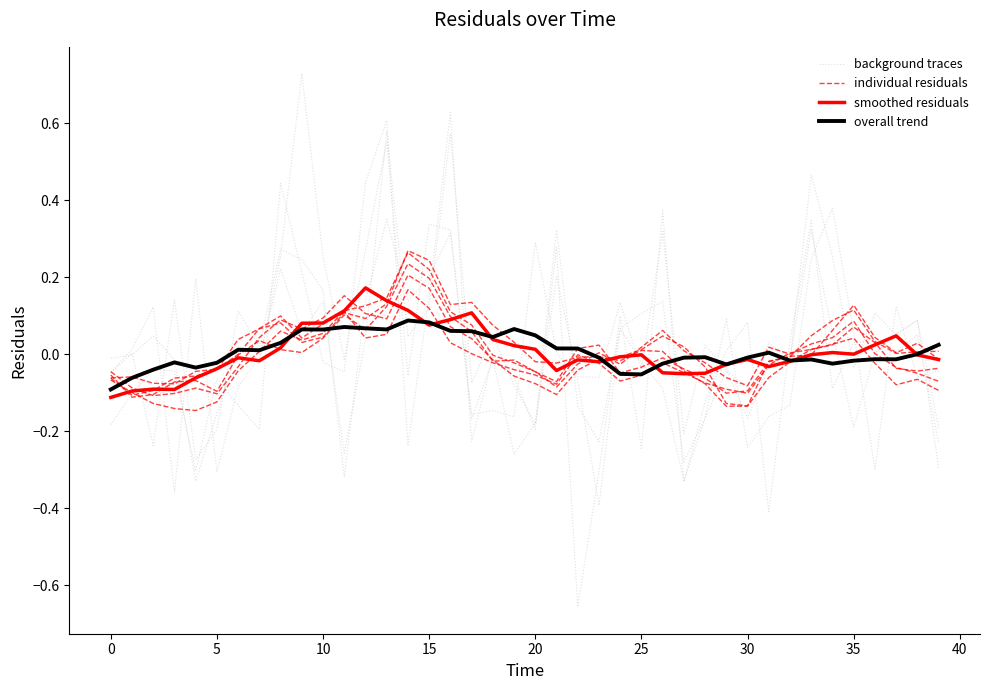

Which series ends up on top after the final intersection of background traces and overall trend?

overall trend